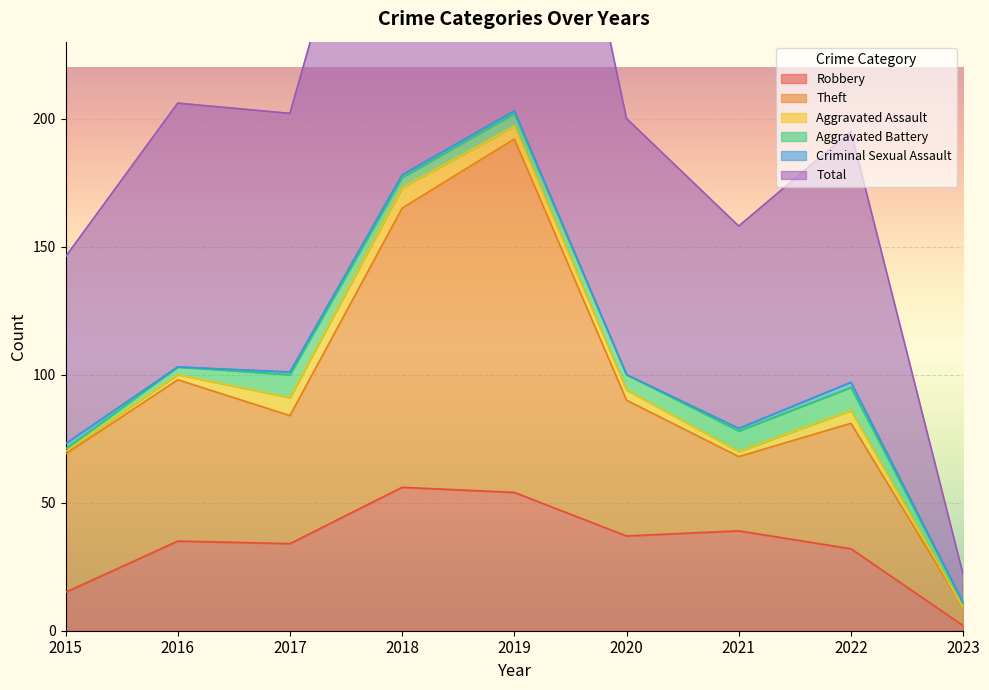

At which label does Total first exceed 200?

2016